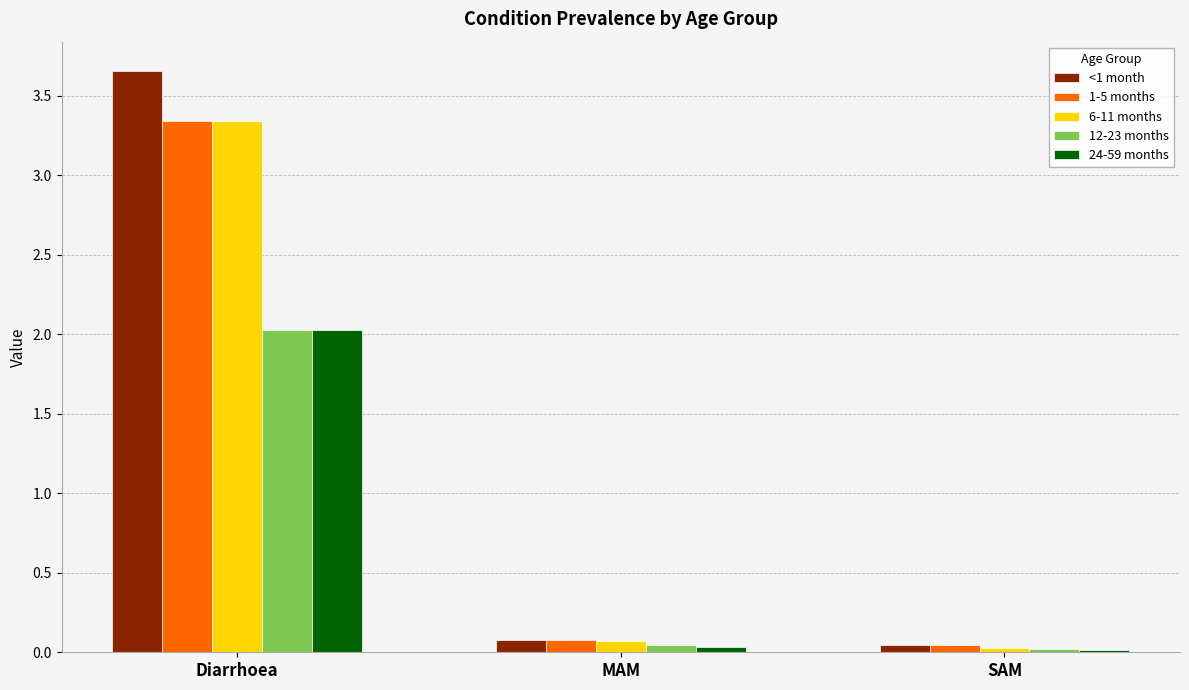

The 6-11 months series shows 0.0 at SAM. True or false?

True